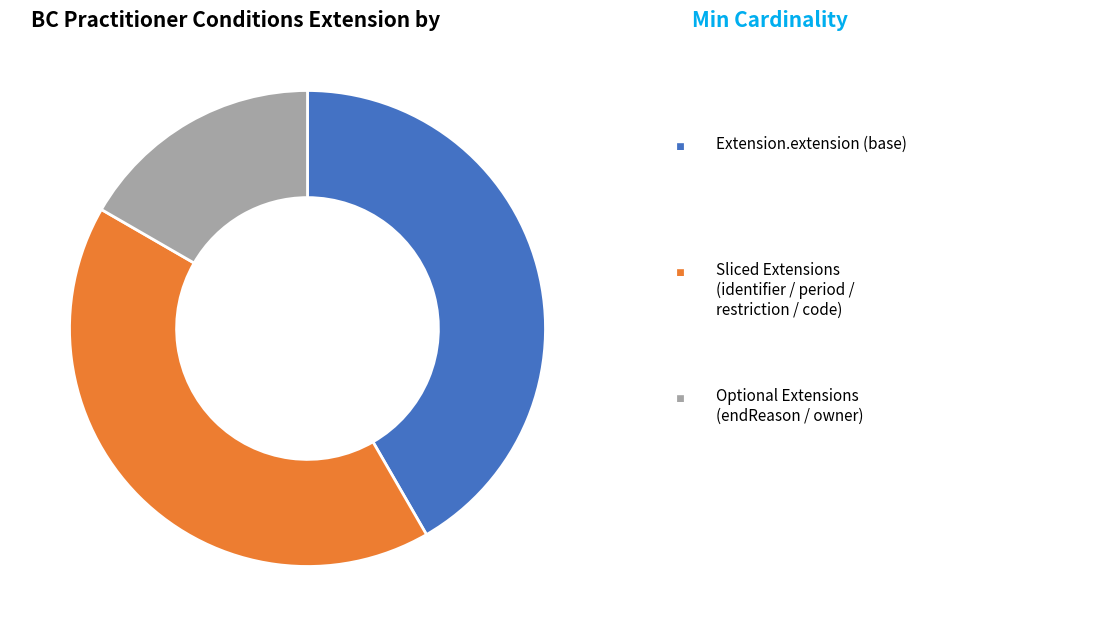

Does any single category account for the majority?

No